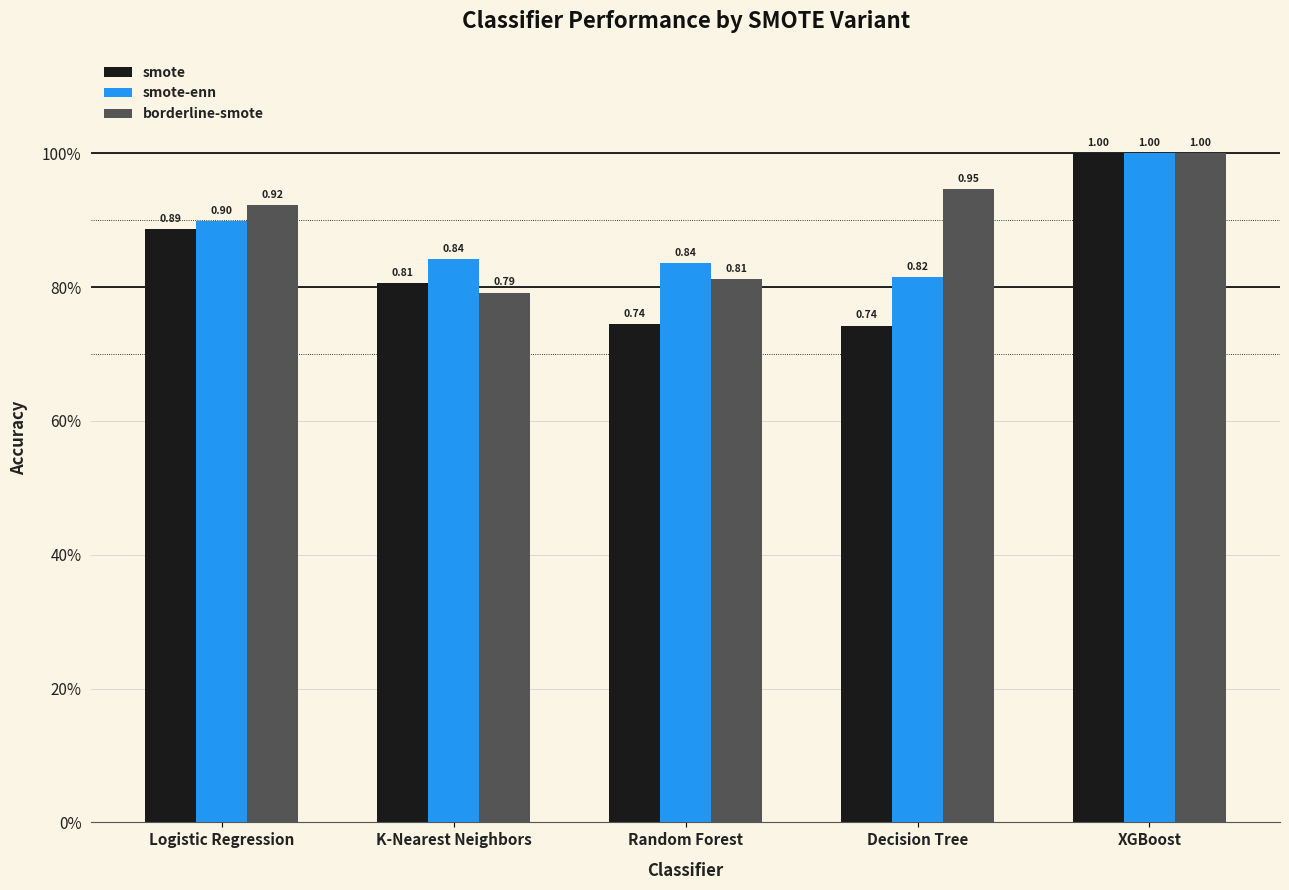

At which label does smote reach its minimum?

Decision Tree